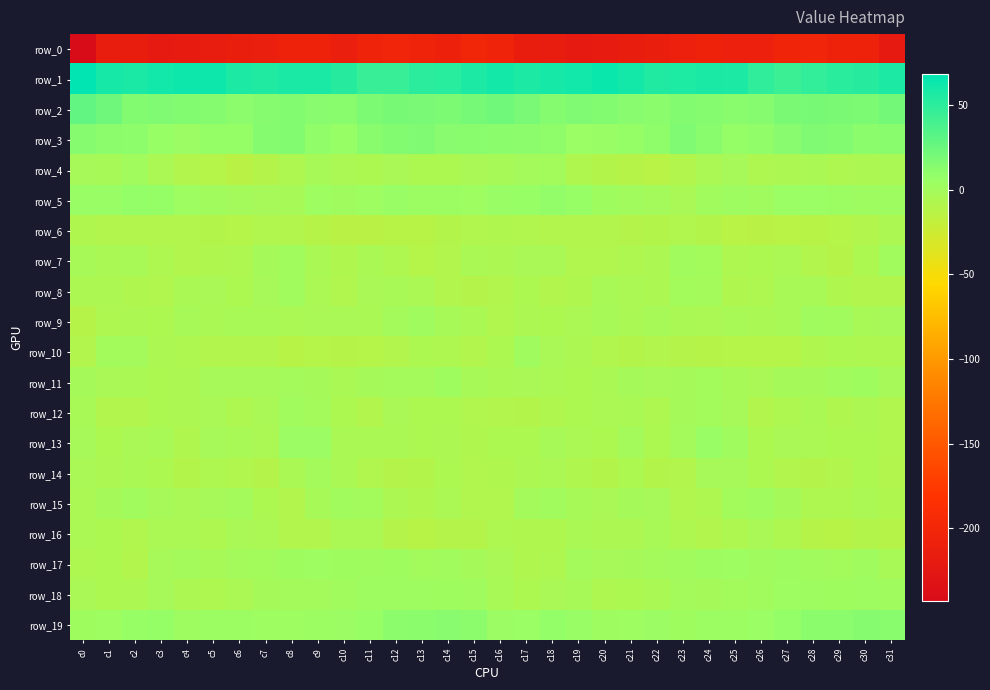

Which series changed the most between c21 and c27?

row_1